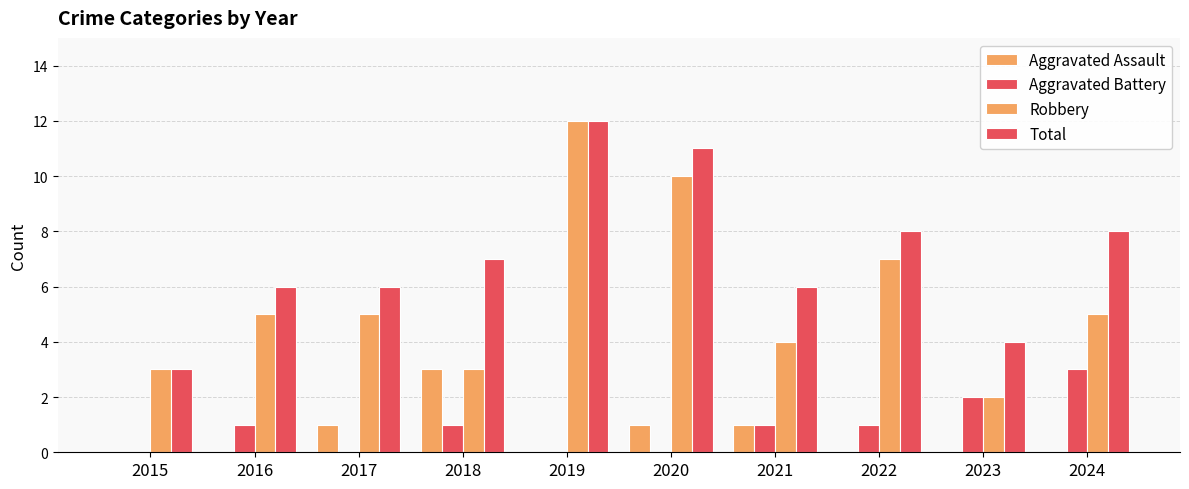

Reading left to right, what are all the values shown in this chart?

Aggravated Assault: 2015=0	2016=0	2017=1	2018=3	2019=0	2020=1	2021=1	2022=0	2023=0	2024=0
Aggravated Battery: 2015=0	2016=1	2017=0	2018=1	2019=0	2020=0	2021=1	2022=1	2023=2	2024=3
Robbery: 2015=3	2016=5	2017=5	2018=3	2019=12	2020=10	2021=4	2022=7	2023=2	2024=5
Total: 2015=3	2016=6	2017=6	2018=7	2019=12	2020=11	2021=6	2022=8	2023=4	2024=8